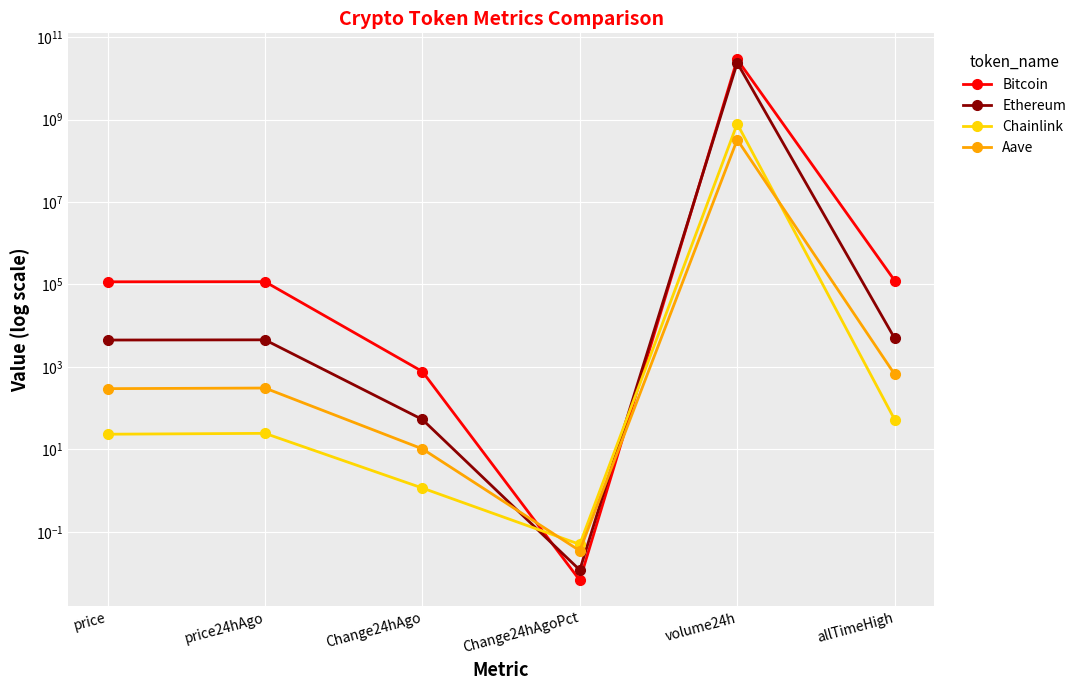

Between price24hAgo and volume24h, which series saw the biggest shift?

Bitcoin